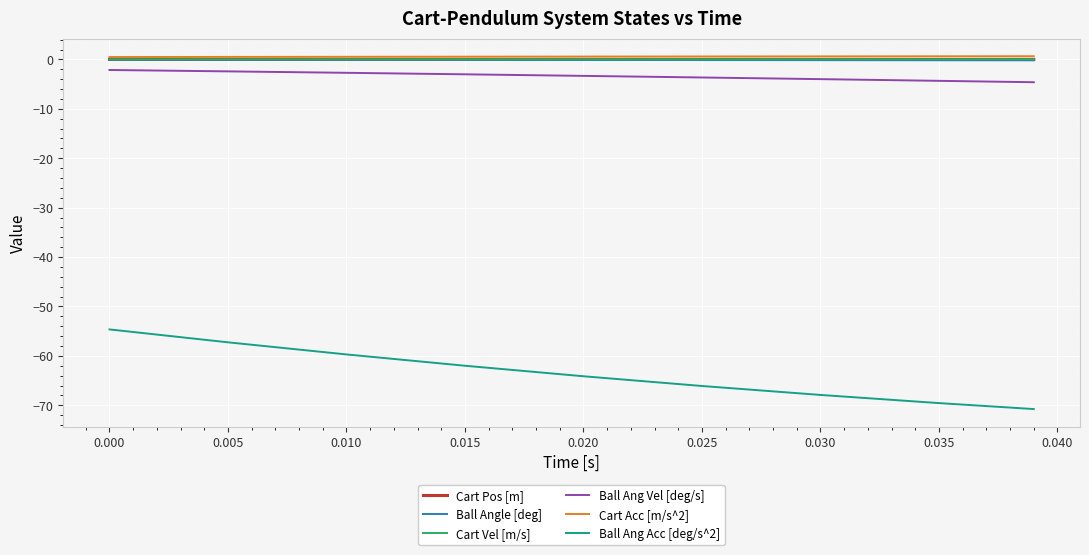

Does the chart display data point markers on the line(s)?

No